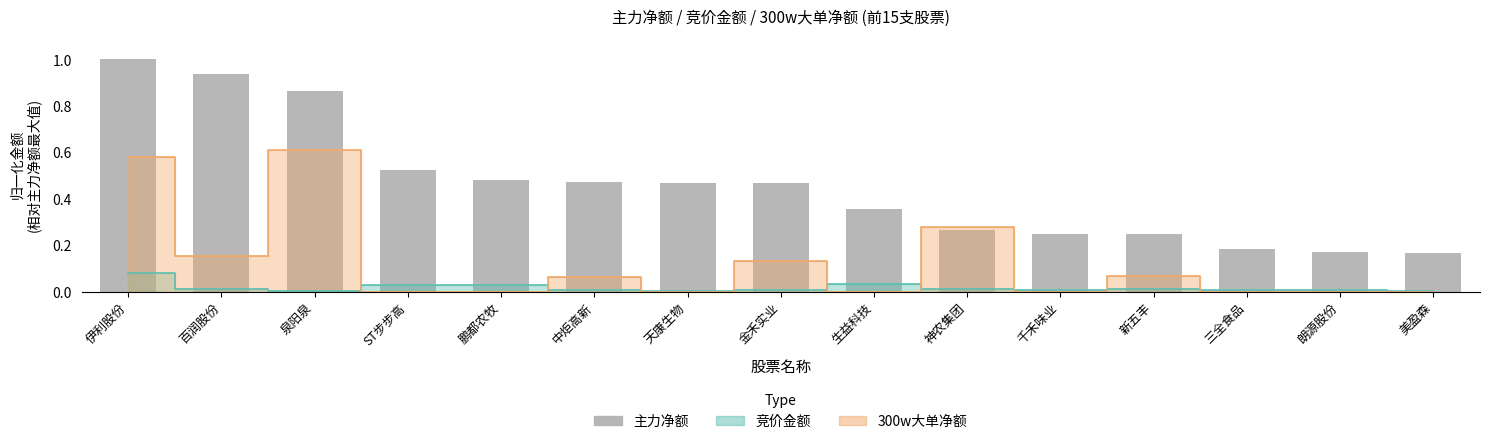

Which category has the highest value across all series?

伊利股份